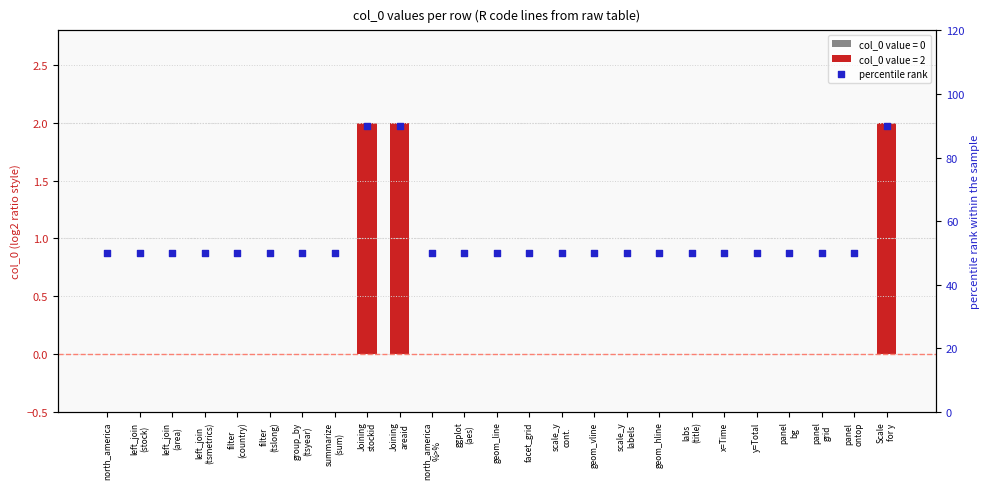

Which has a higher value, left_join
(area) or Joining
areaid?

Joining
areaid